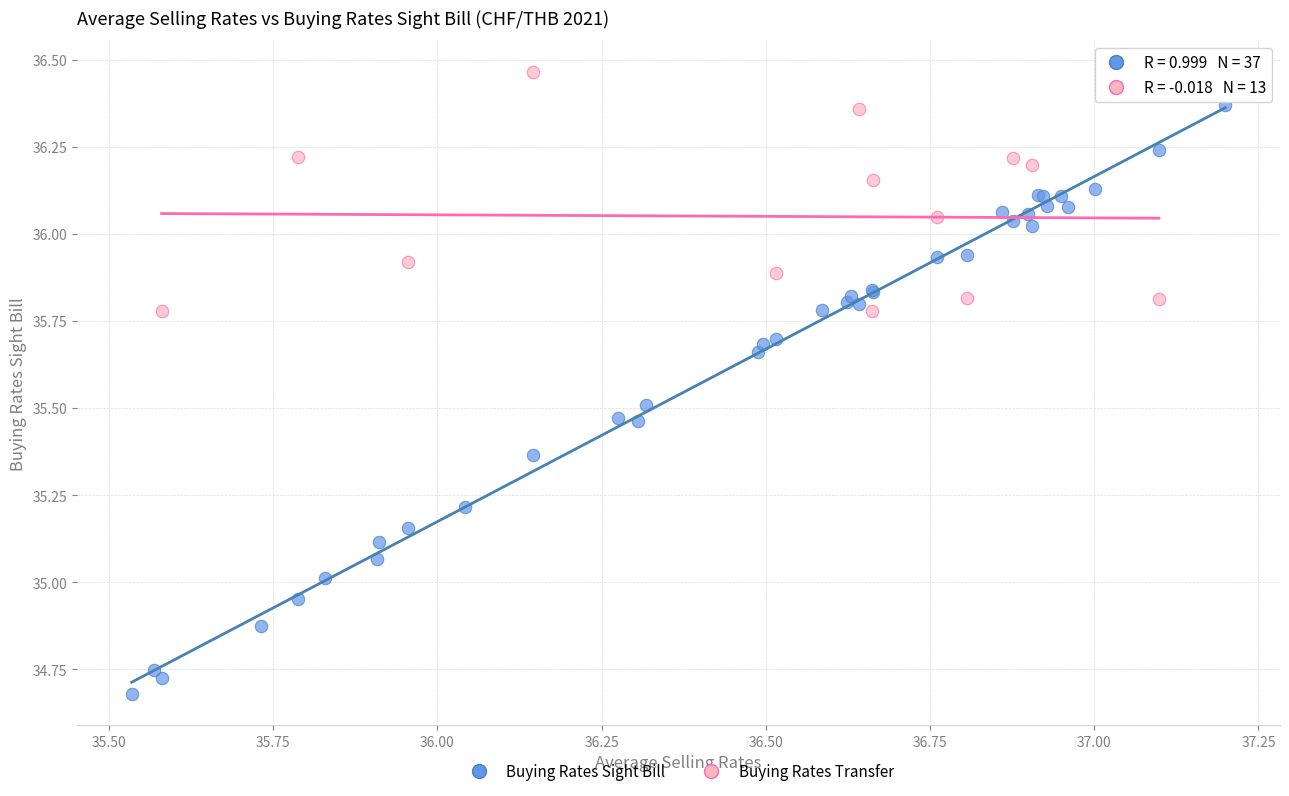

Which series reaches the minimum Y coordinate?

Buying Rates Sight Bill